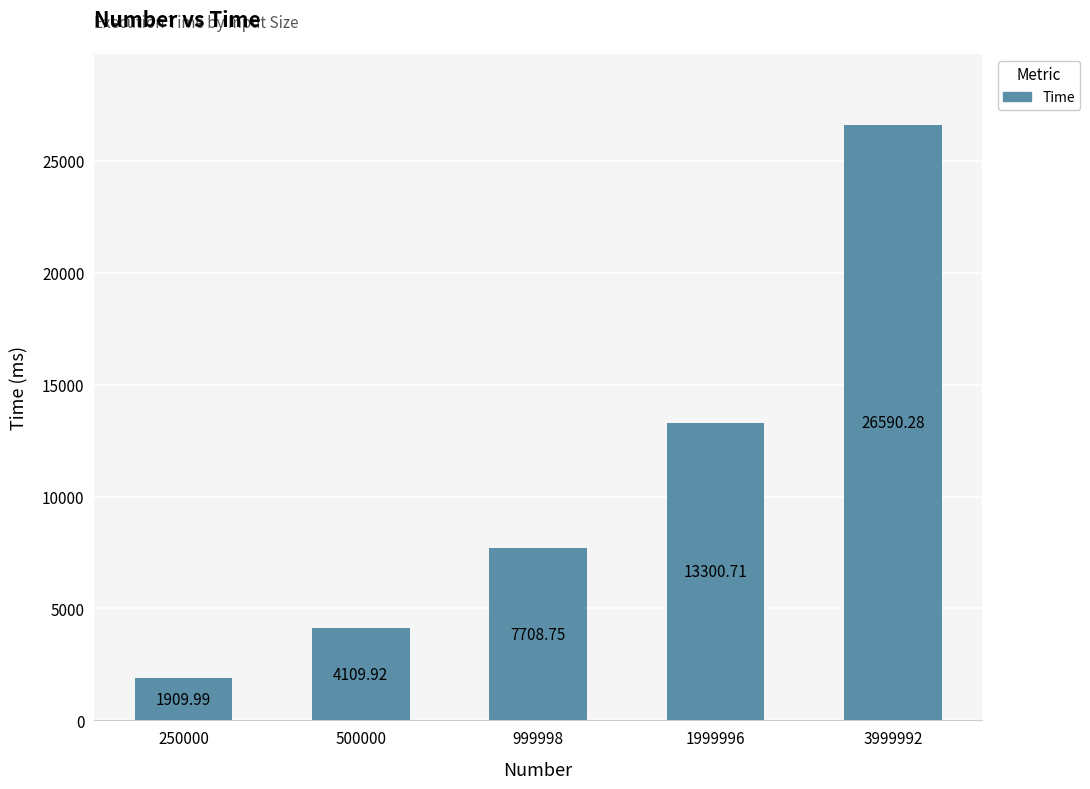

What is the value of the 4th bar from the left?

13300.7